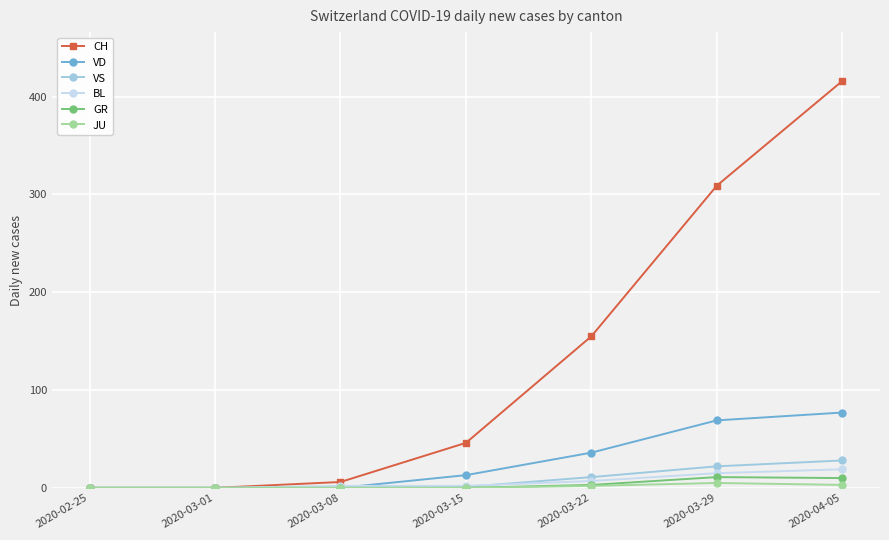

Between 2020-03-22 and 2020-04-05, which series saw the biggest shift?

CH